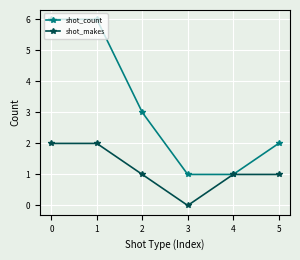

Which category has the lowest value in the shot_makes series?

3